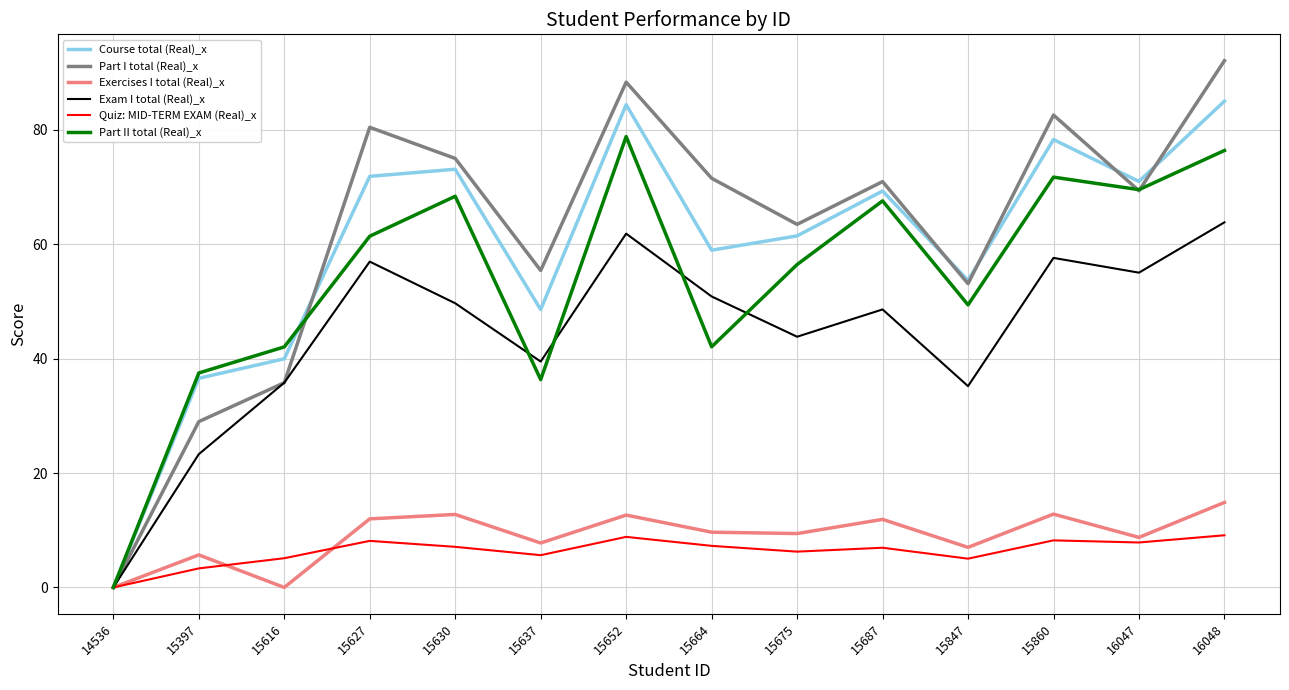

Read the Exercises I total (Real)_x value at 15860.

12.8